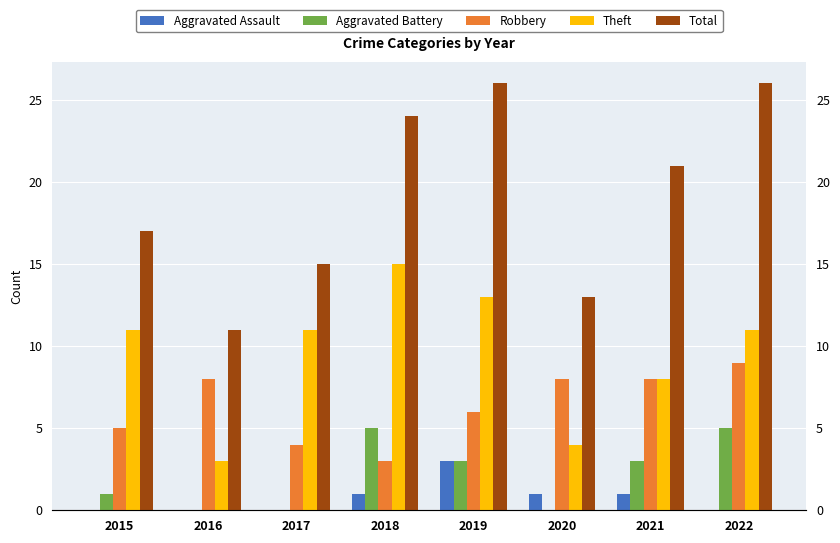

Reading left to right, list all the values displayed in this chart.

Aggravated Assault: 0	0	0	1	3	1	1	0
Aggravated Battery: 1	0	0	5	3	0	3	5
Robbery: 5	8	4	3	6	8	8	9
Theft: 11	3	11	15	13	4	8	11
Total: 17	11	15	24	26	13	21	26